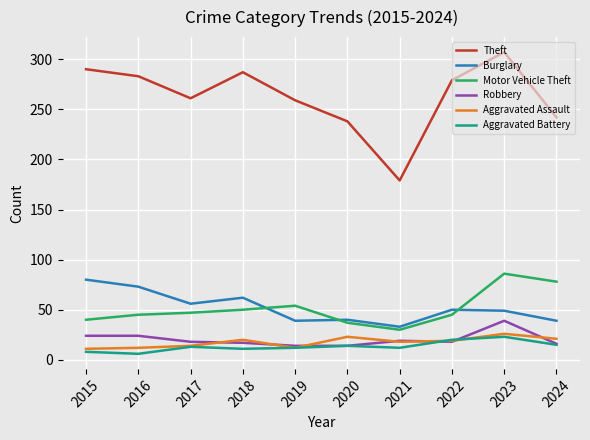

Which series has the largest range (max minus min)?

Theft